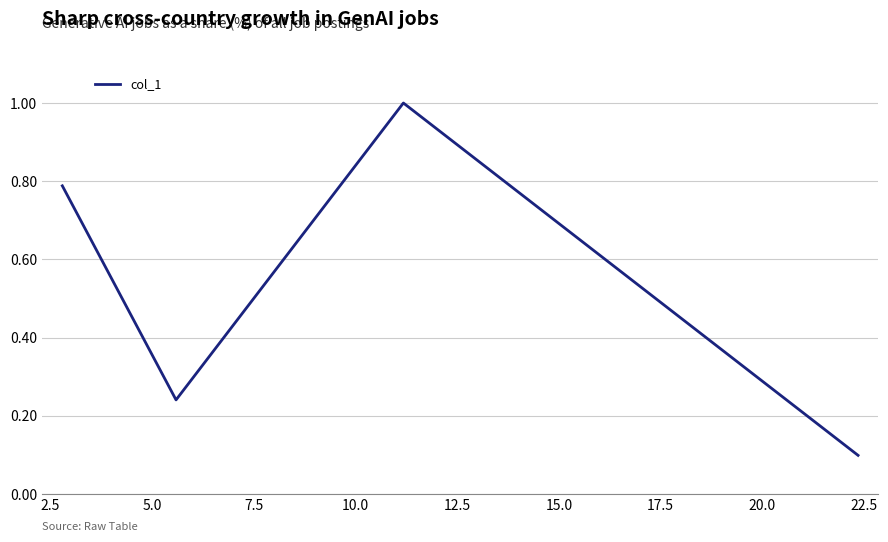

What is the difference between the second highest and minimum values?

0.7